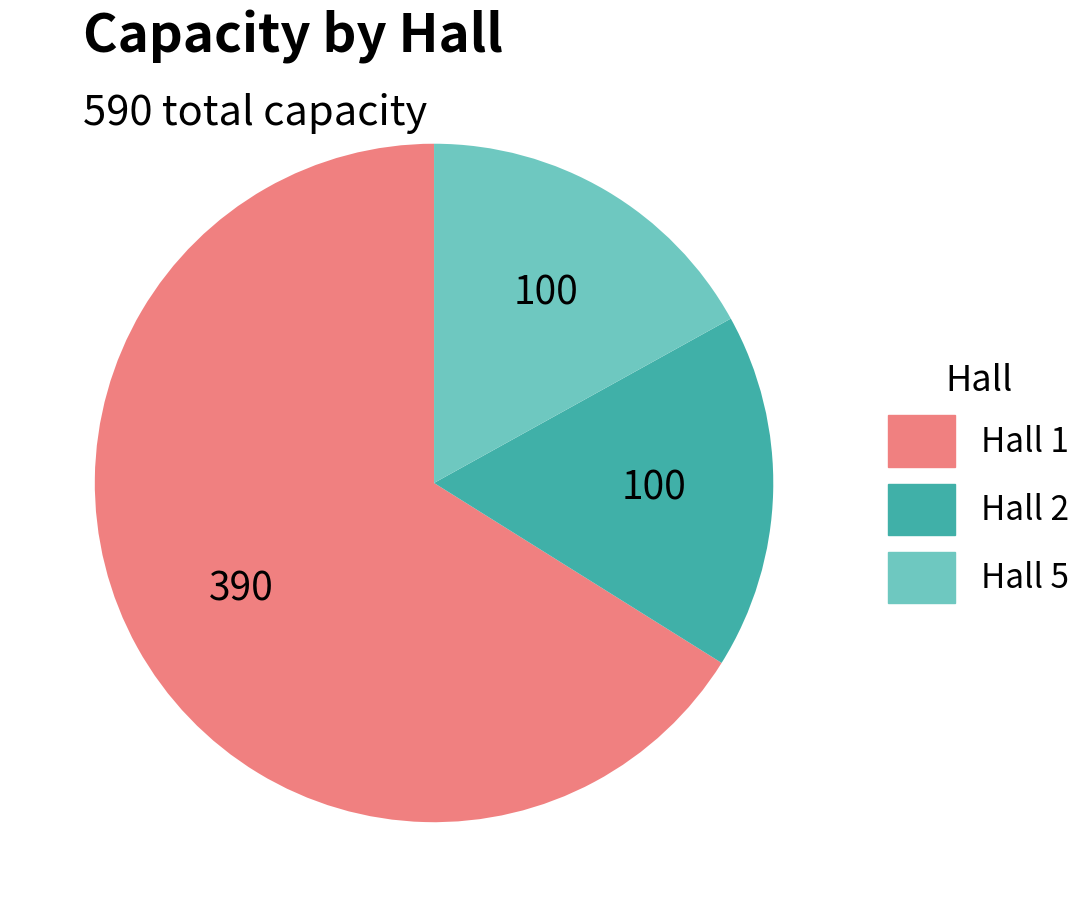

Is it true that Hall 5 is 17% of the pie?

True